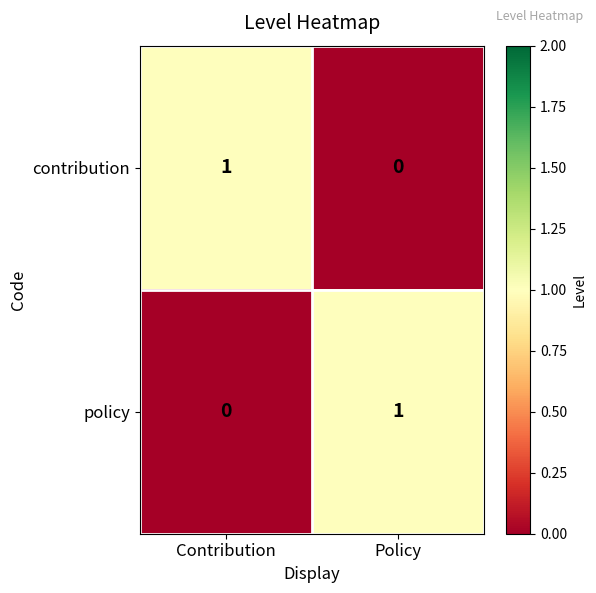

At which label is policy closest to 0?

Contribution